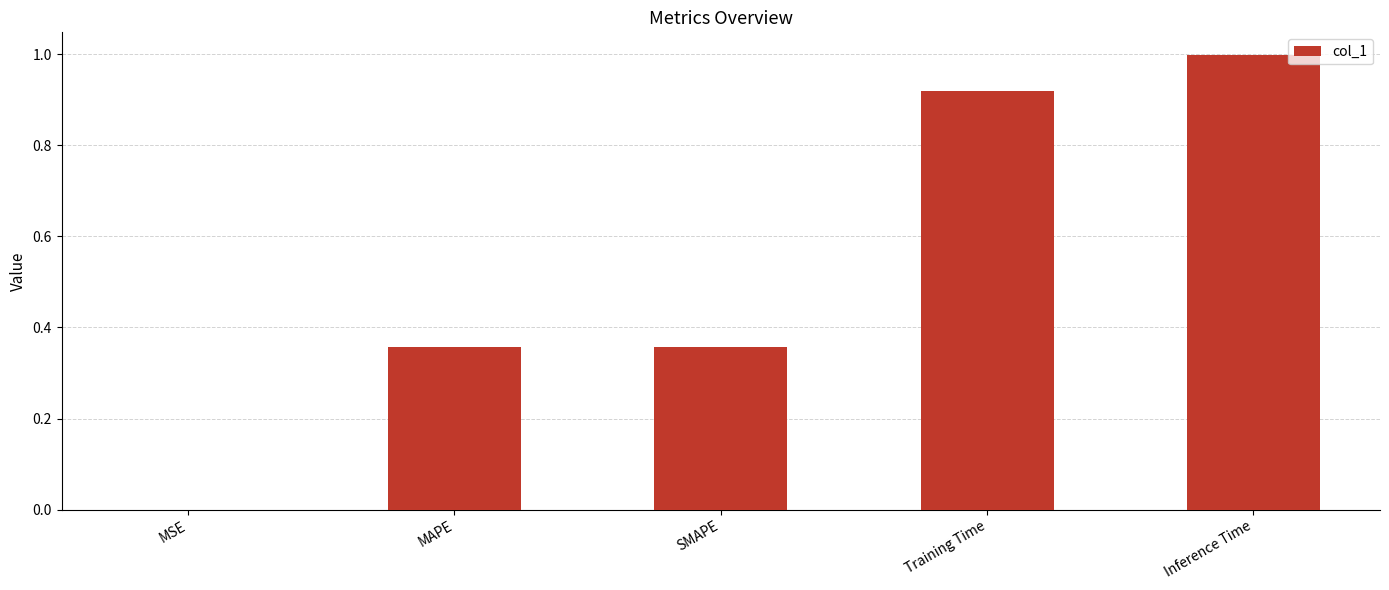

Is it true that the value at Training Time is 0.2?

False